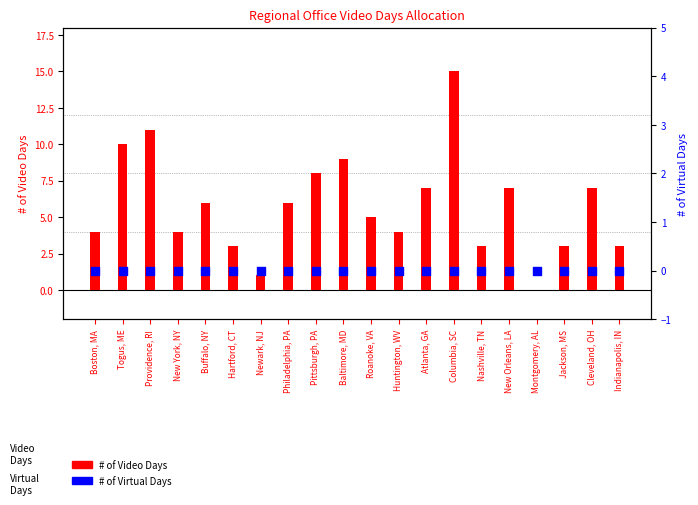

Which series reaches the maximum Y coordinate?

# of Video Days